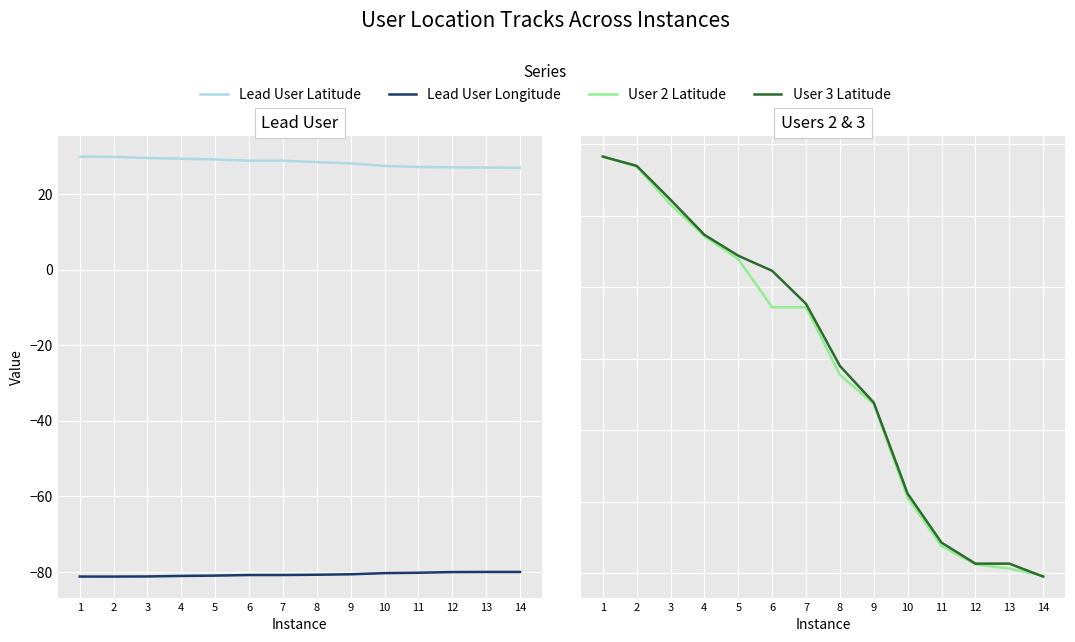

What is the average value of the Lead User Longitude series?

-80.8